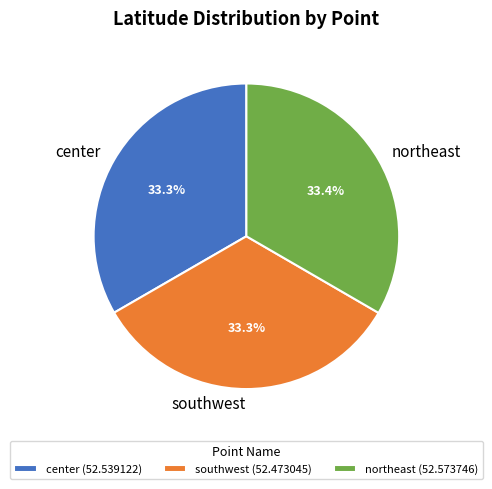

Combined, do northeast and southwest account for over 50%?

Yes